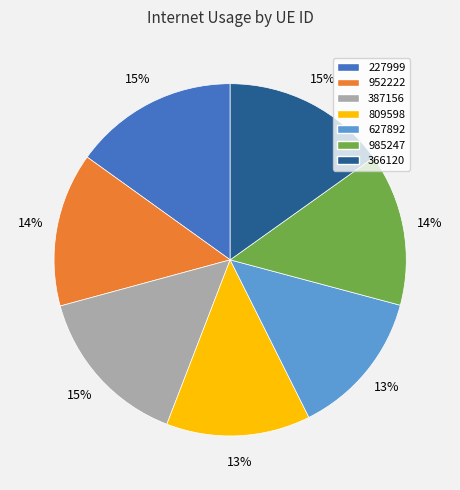

Is the sum of 387156 and 366120 greater than half?

No